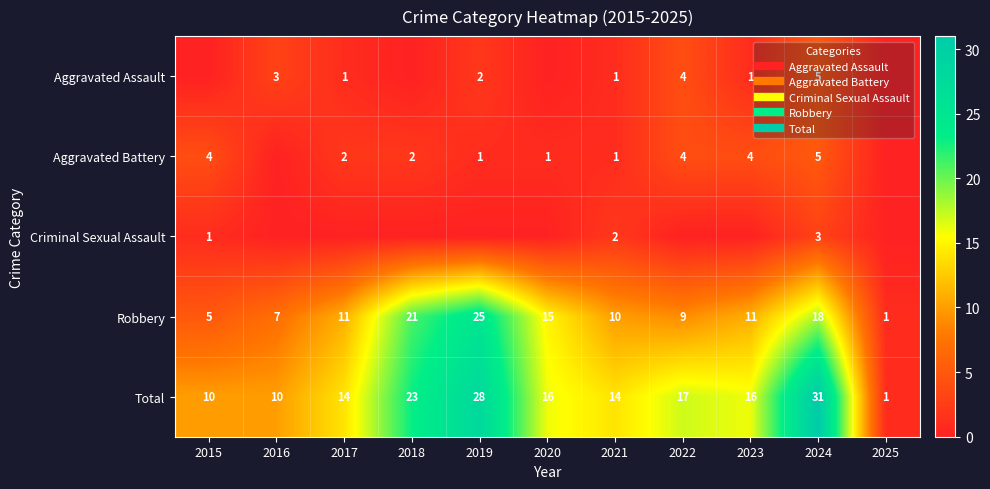

List the labels in order of Aggravated Assault value, smallest first.

2015, 2018, 2020, 2025, 2017, 2021, 2023, 2019, 2016, 2022, 2024